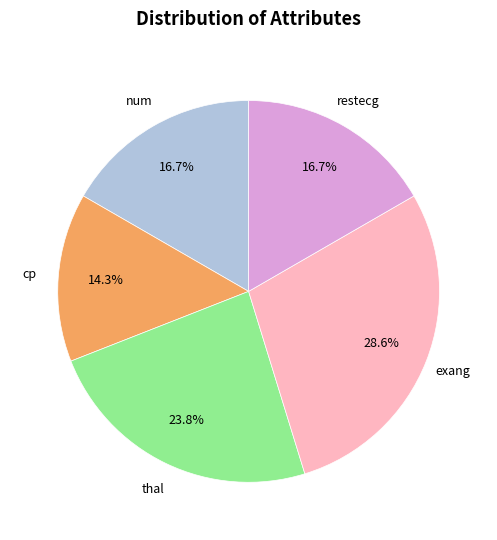

Is there any slice that represents more than half of the pie?

No